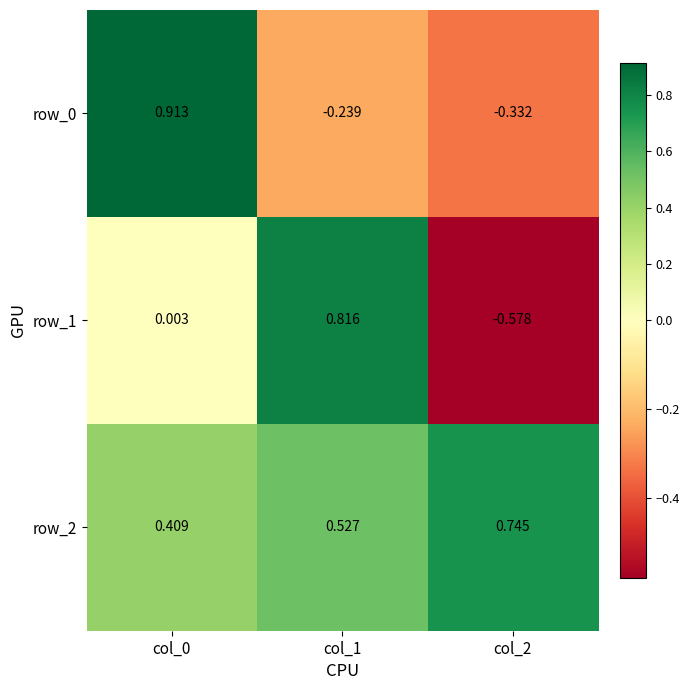

At which category does the chart reach its peak across all series?

col_0